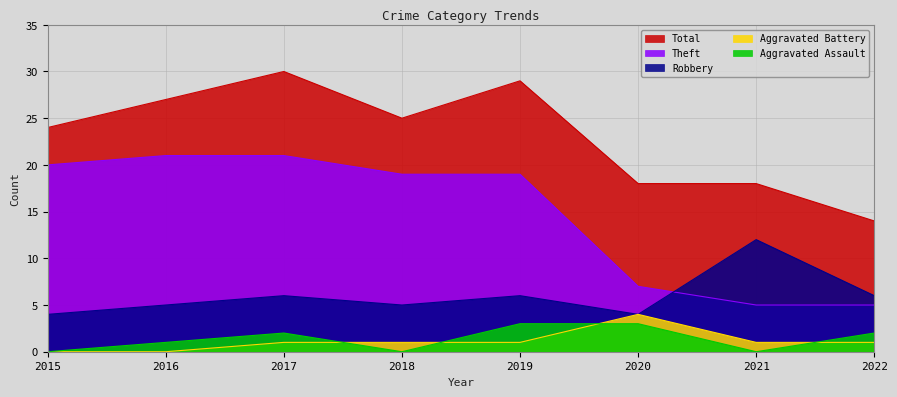

True or false: Aggravated Battery and Total cross at least once.

False